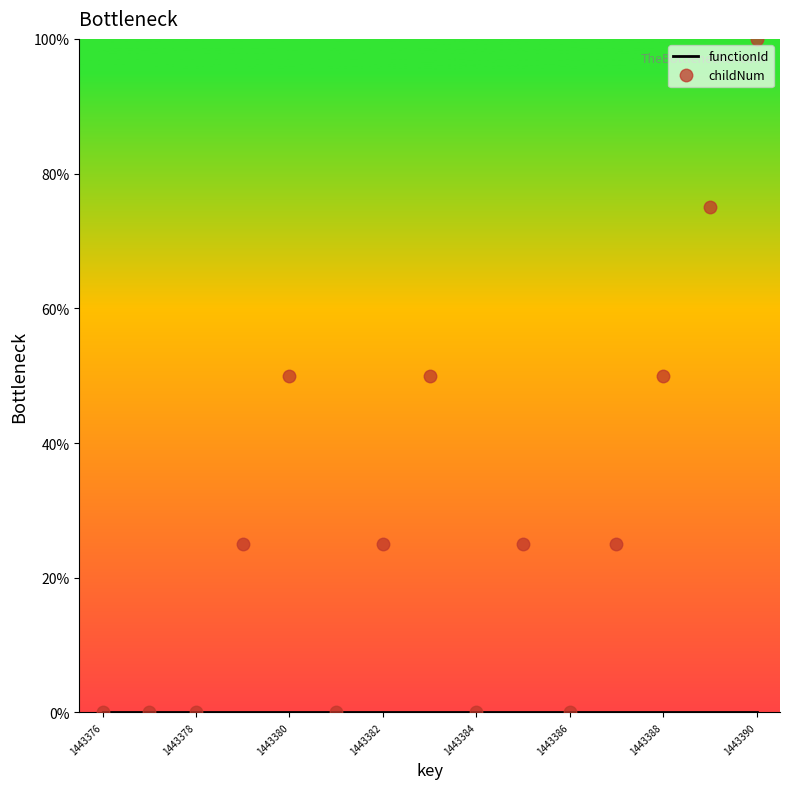

Count the number of data series in this chart.

2